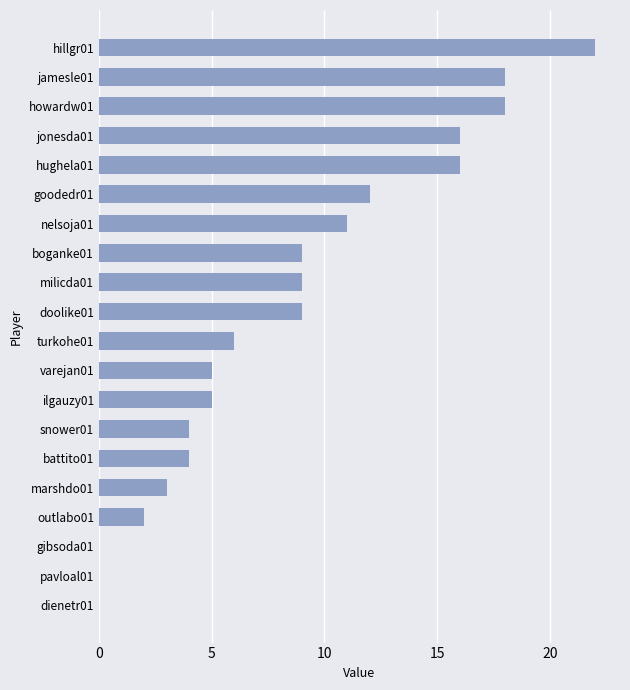

How many series are shown in this chart?

1